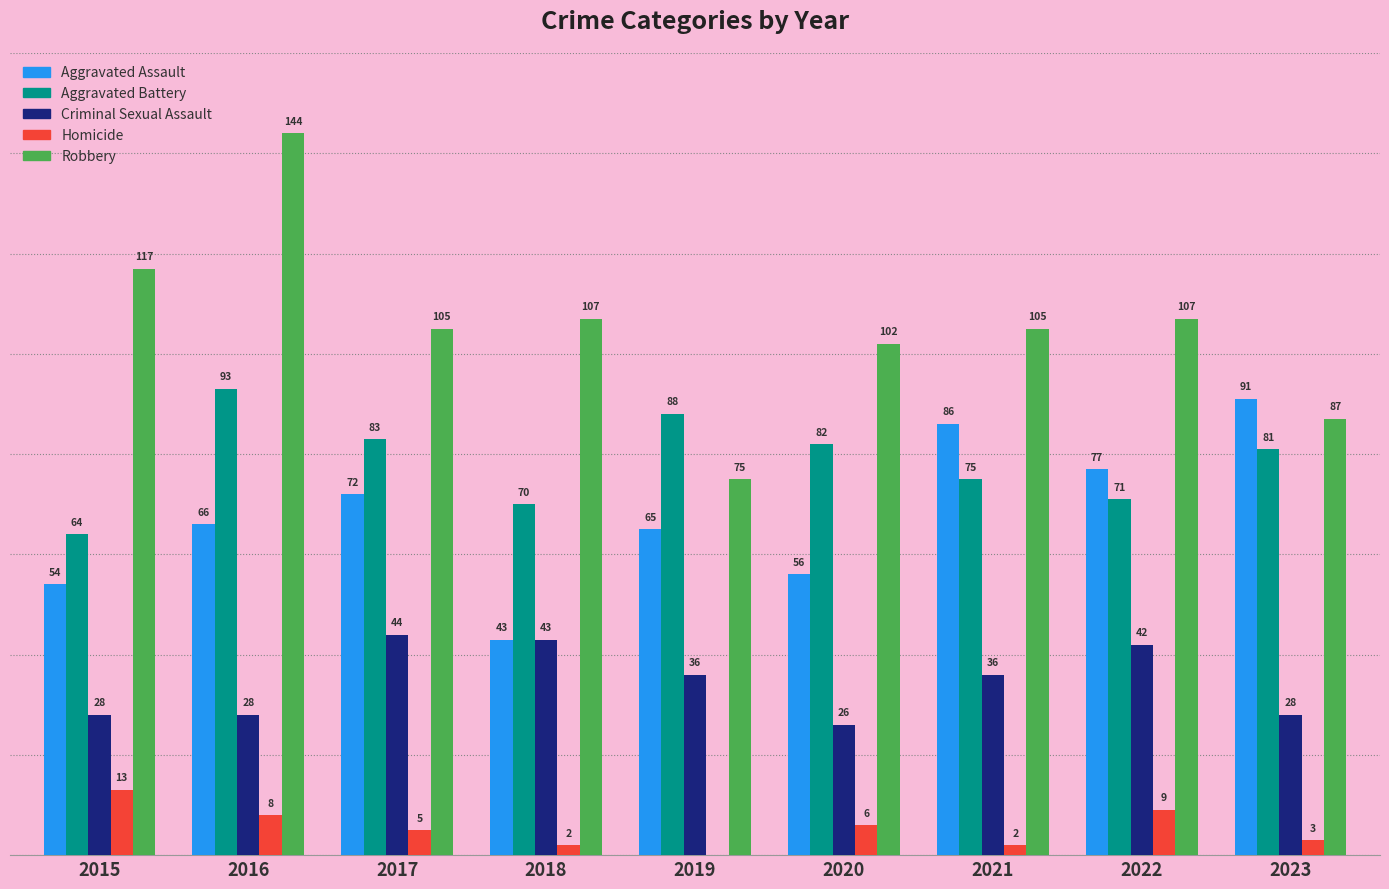

Is the value of Aggravated Assault at 2021 greater than the value of Aggravated Battery at 2016?

No